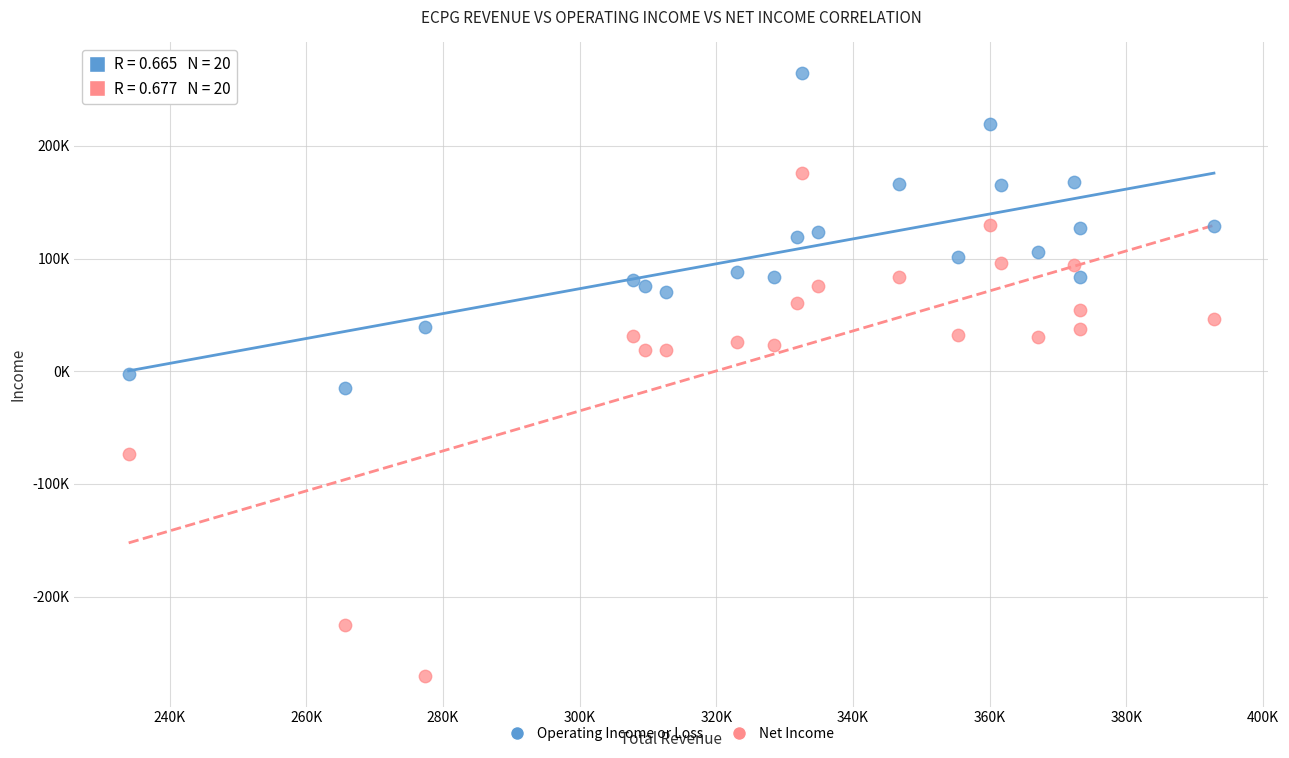

What are all the series names shown in the legend?

Operating Income or Loss, Net Income